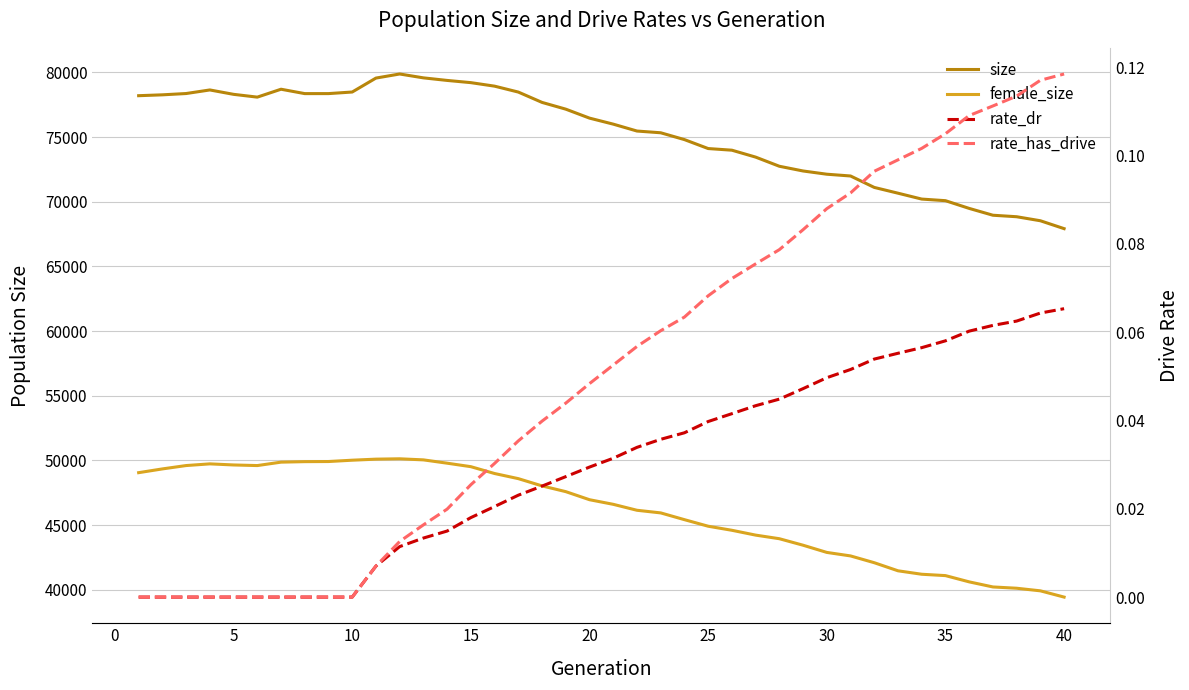

Is it true that size equals 104522.9 at 30?

False